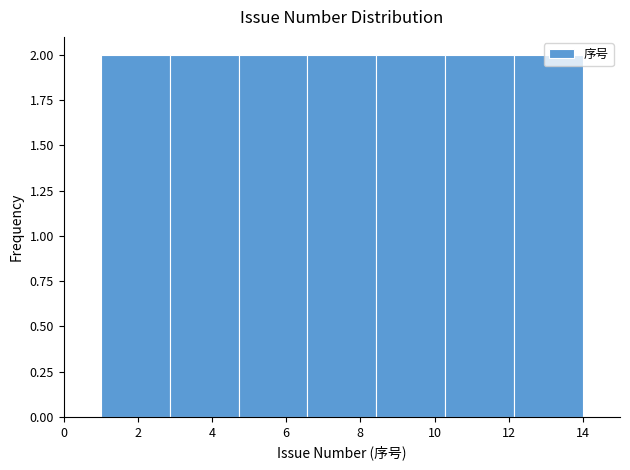

Reading left to right, transcribe this chart: for each bar, give the range it covers on the x-axis and its height. Neither the bar edges nor the heights are printed on the chart, so give them approximately, as read against the axes.

1.0 to 2.8: 2
2.8 to 4.8: 2
4.8 to 6.6: 2
6.6 to 8.4: 2
8.4 to 10.2: 2
10.2 to 12.2: 2
12.2 to 14.0: 2